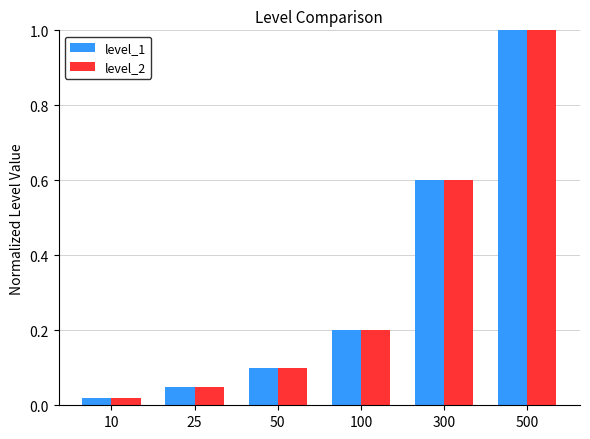

Is the value of level_2 at 100 greater than the value of level_1 at 300?

No